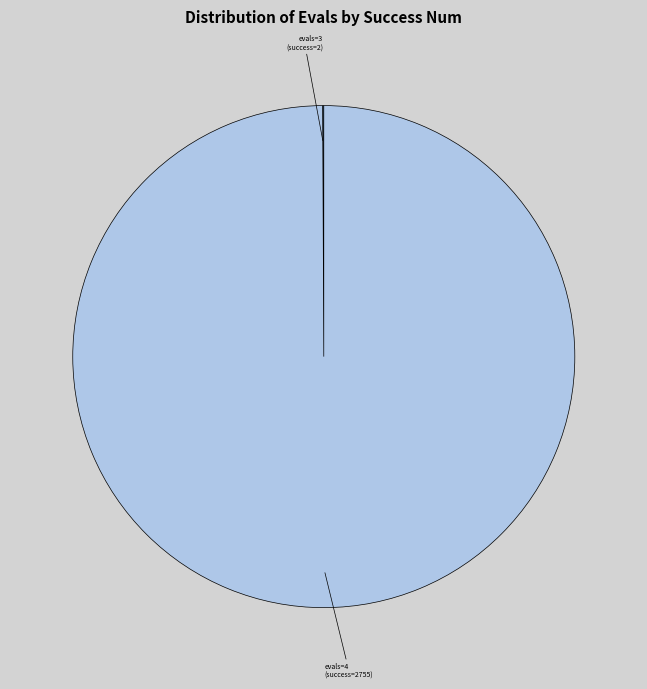

Which category has the biggest portion of the pie?

evals=4